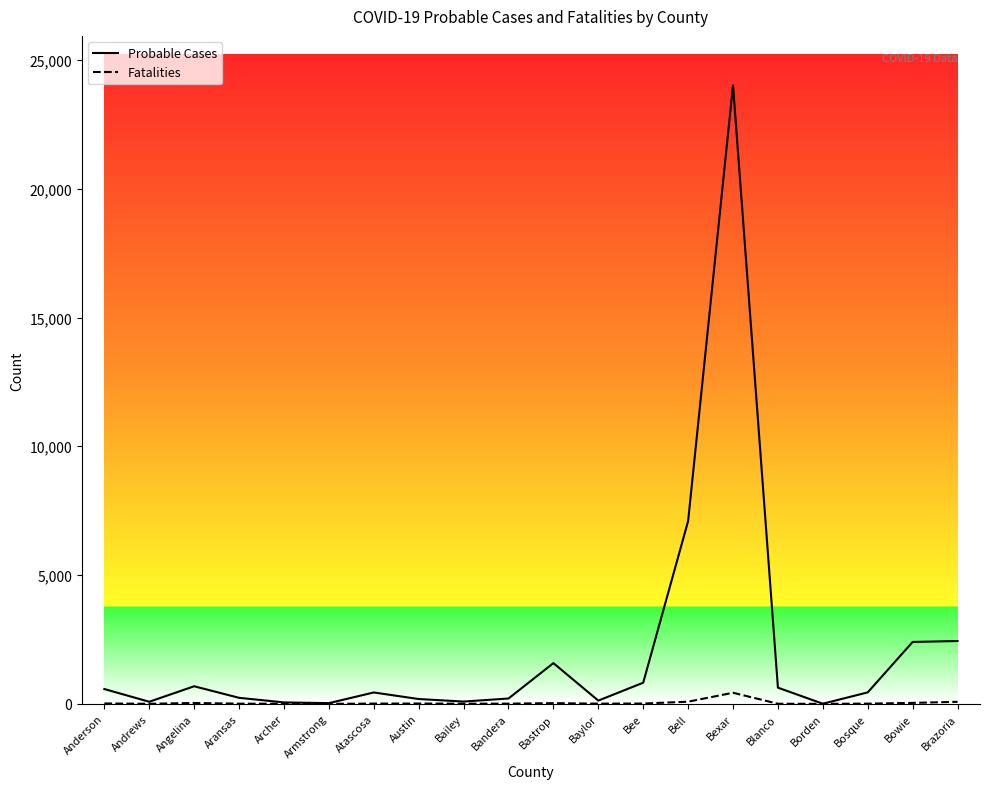

Count the number of data series in this chart.

2